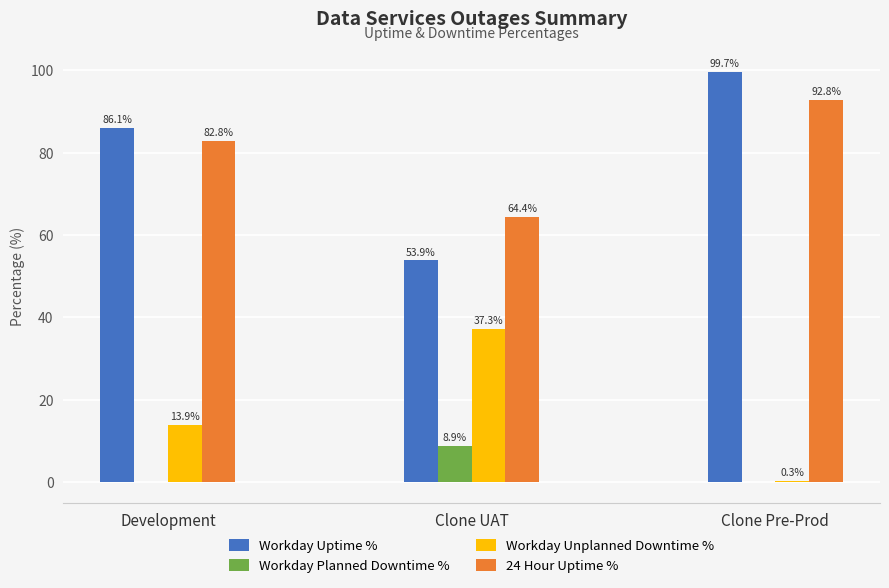

What is the approximate value of Workday Uptime % at Clone Pre-Prod?

99.7